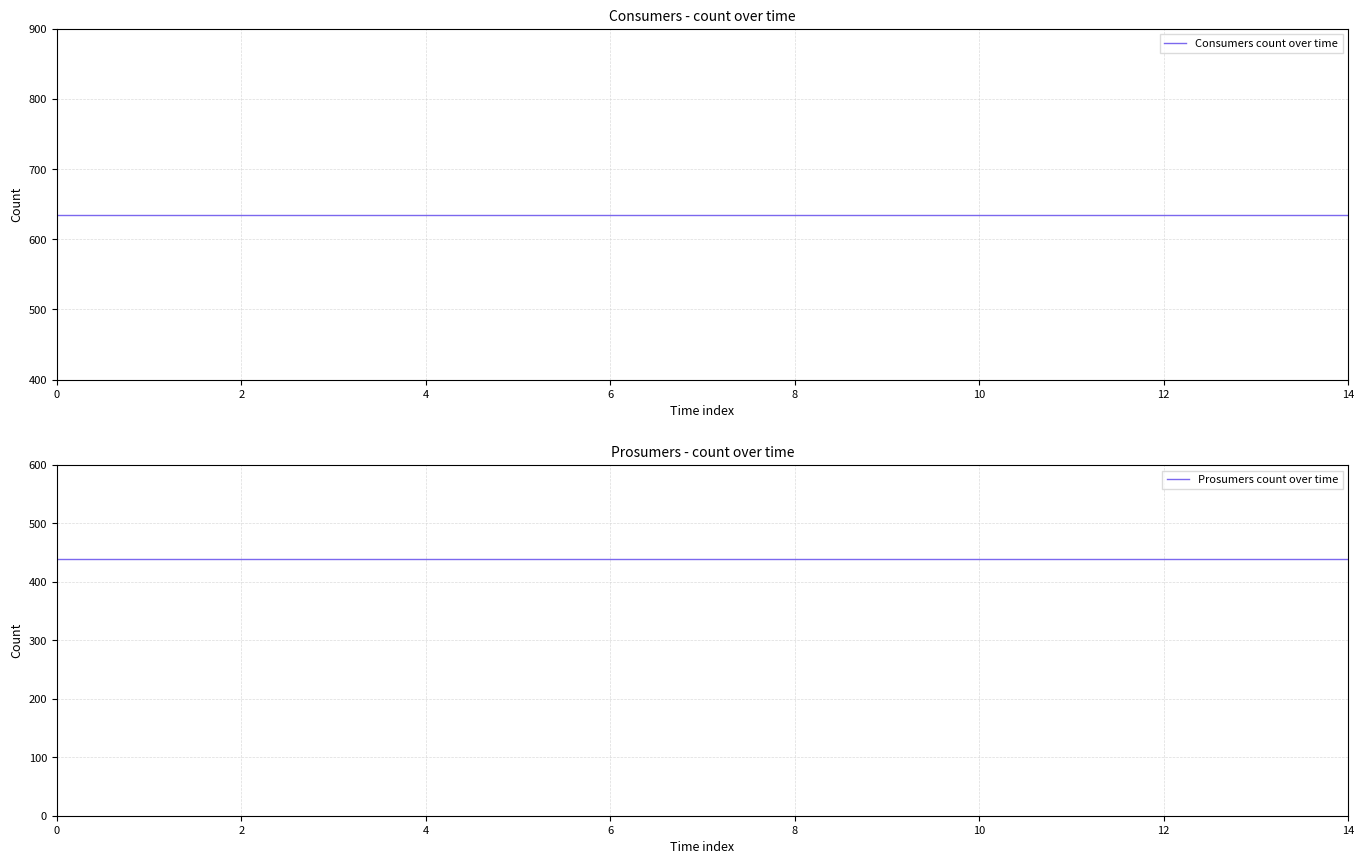

True or false: Consumers count over time has more than 1 points higher than both neighbors.

False